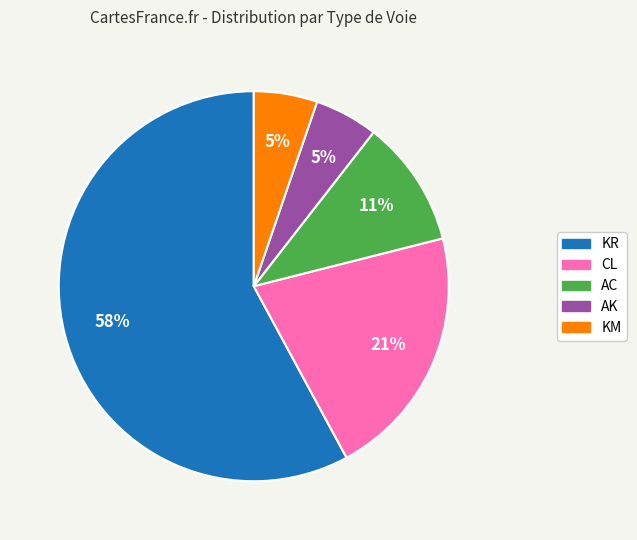

Does any single category account for the majority?

Yes